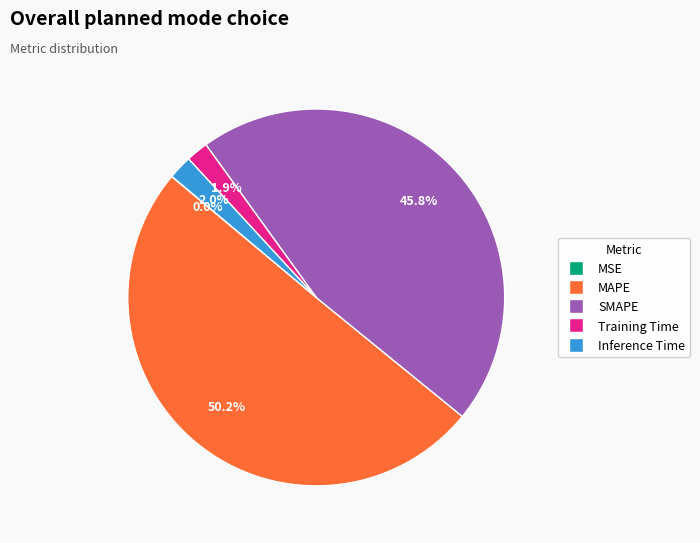

What is the total percentage of Training Time and Inference Time?

3.9%